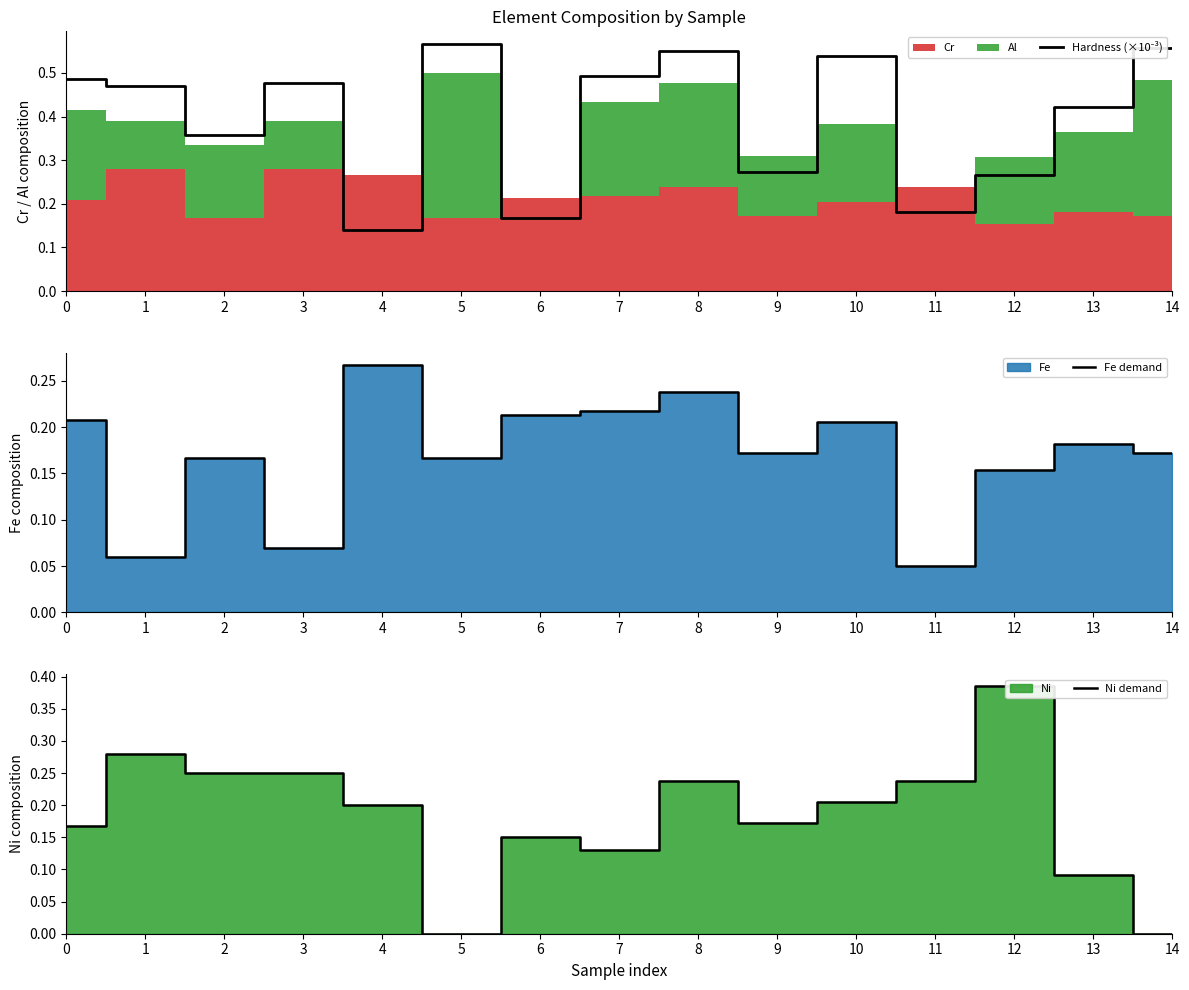

What is the sum of the Ni demand values at 7 and 9?

0.3